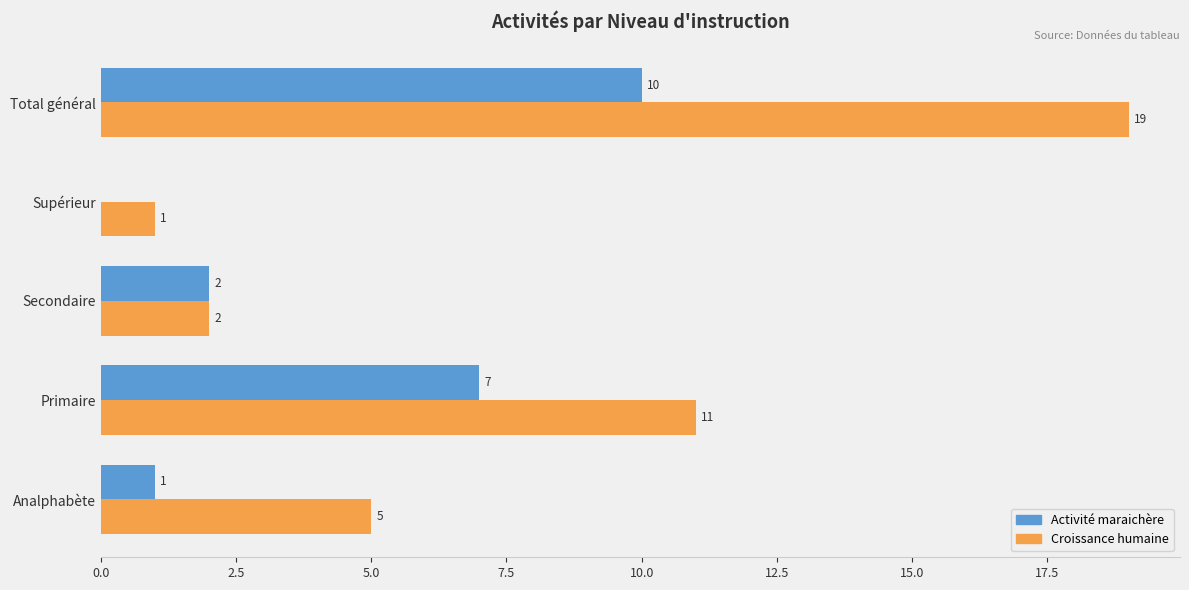

What are all the series names shown in the legend?

Activité maraichère, Croissance humaine